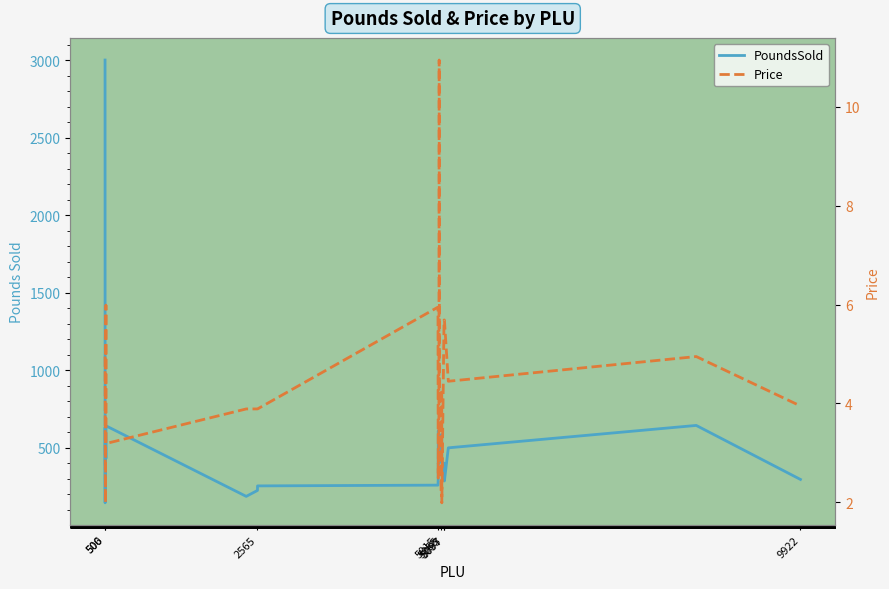

In Price, how many points are higher than both neighbors (excluding endpoints)?

5